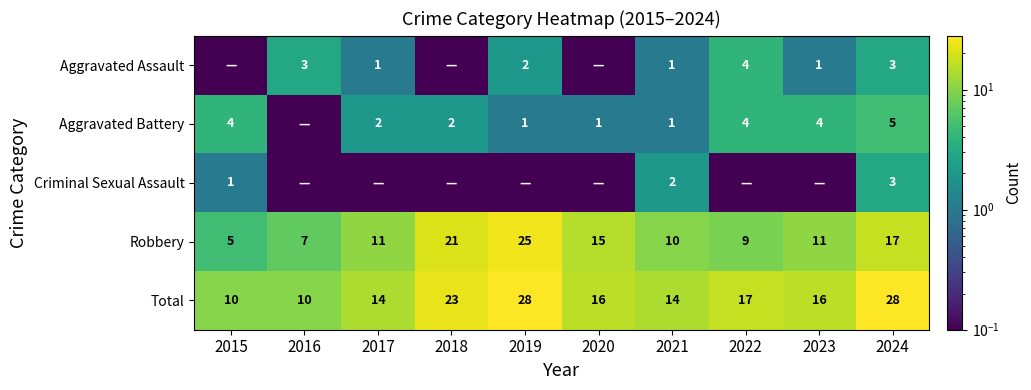

How many data points does each series have?

10